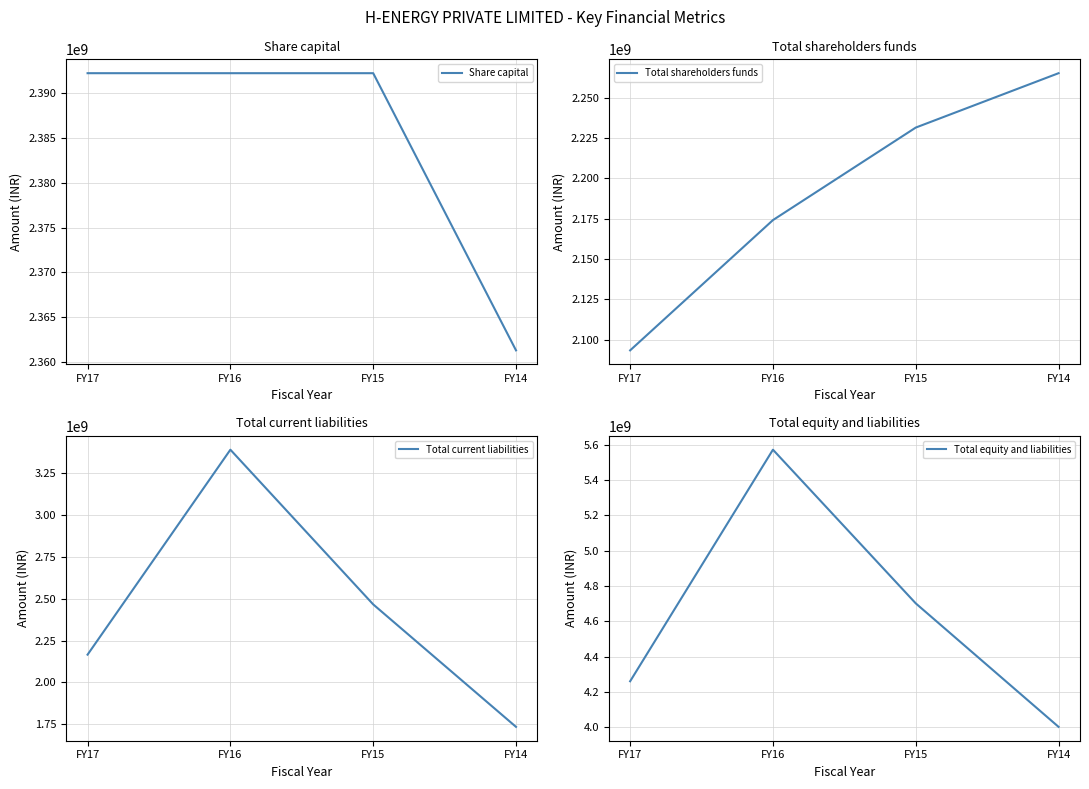

What is the sum of all Total shareholders funds values?

8764392273